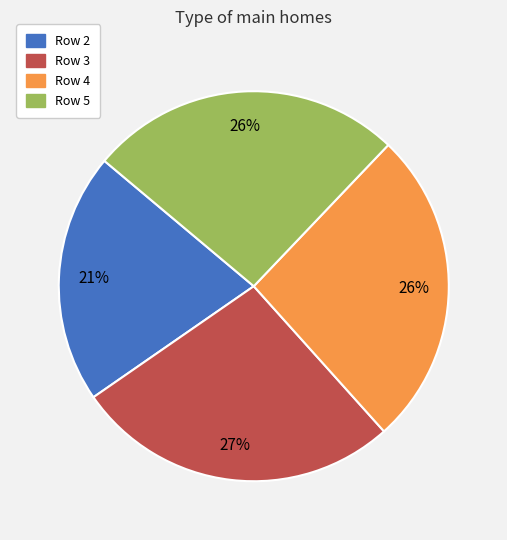

To the nearest percent, what is the difference between the largest and smallest slice percentages?

6%